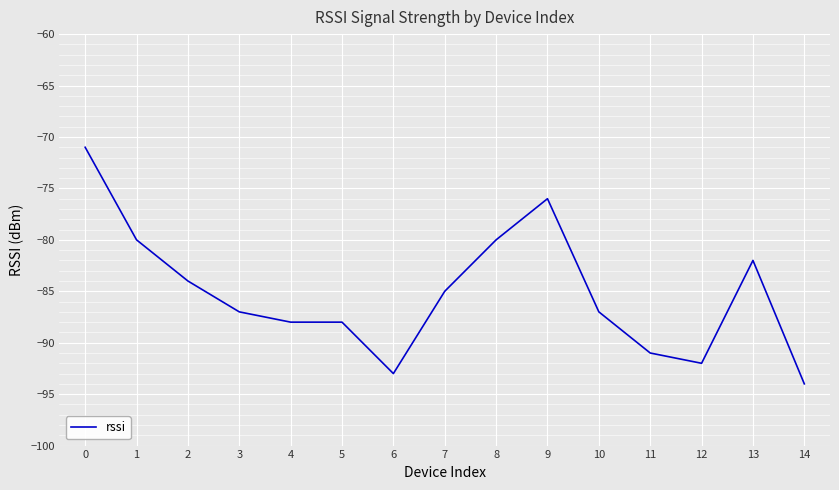

What is the difference between the maximum and minimum values?

23